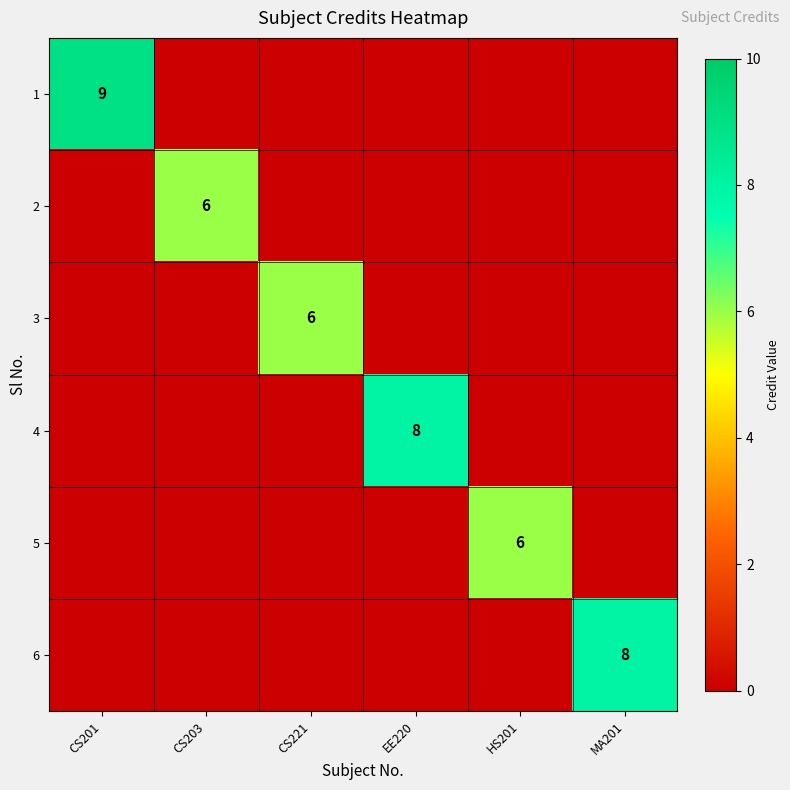

True or false: 4 has a value of 8 at EE220.

True